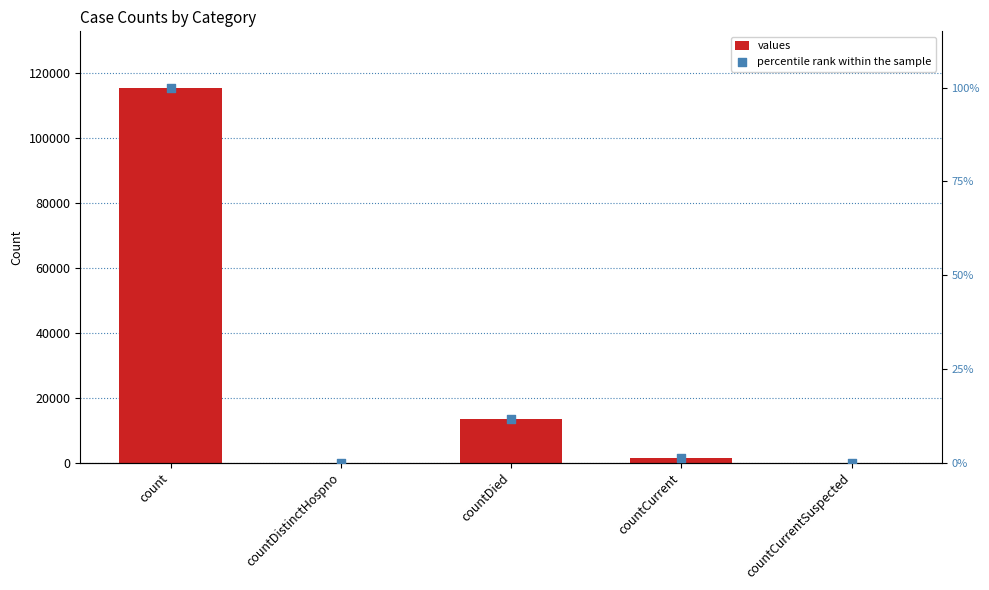

Which series contains the highest Y value?

values